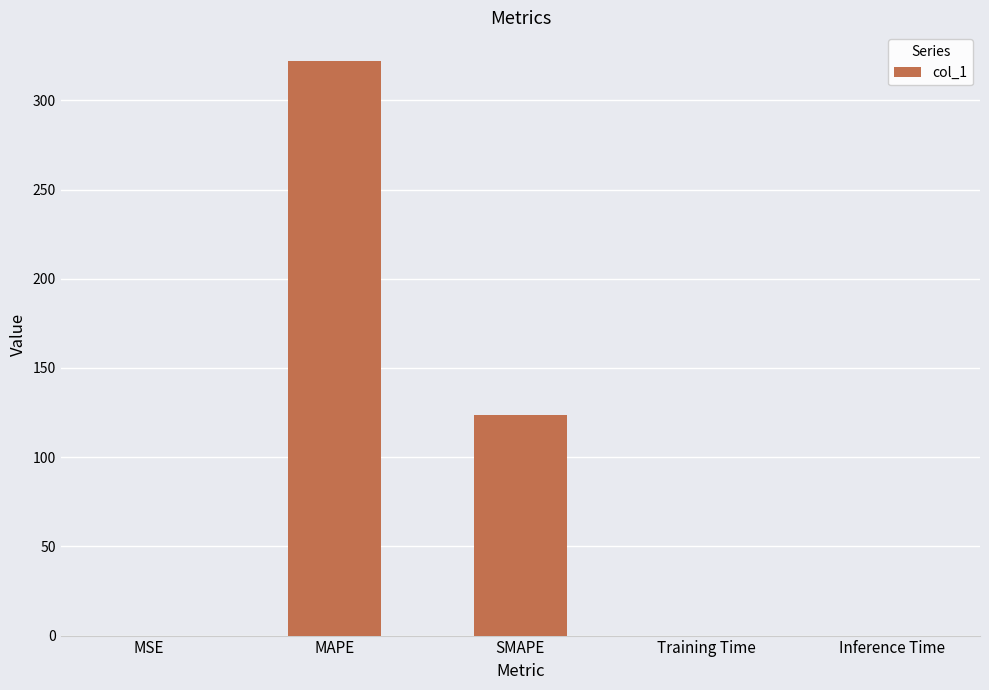

The value at MAPE is 322.0. True or false?

True